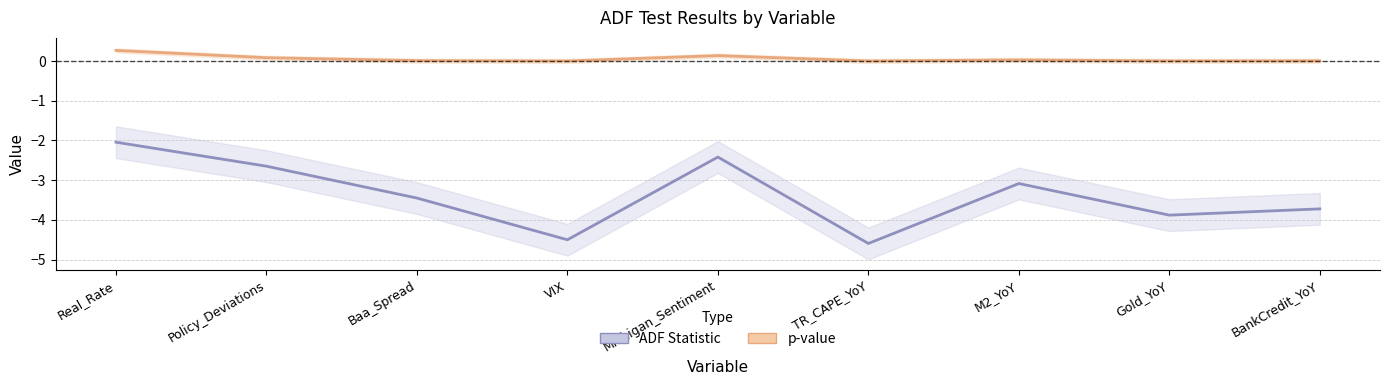

Which has a higher value, Real_Rate or Policy_Deviations?

Real_Rate